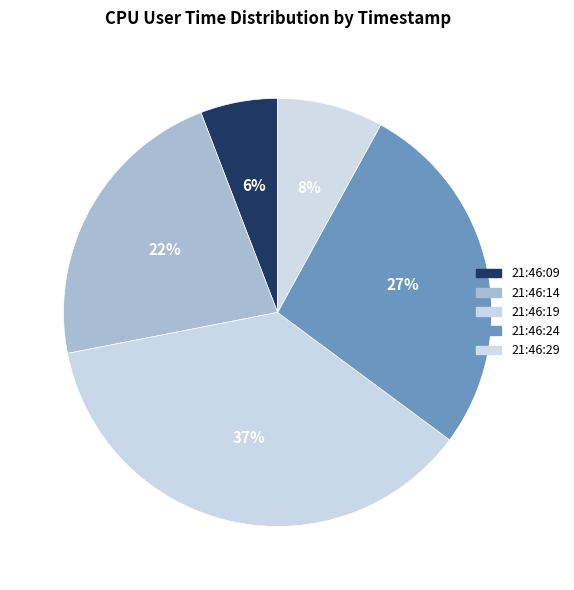

How many slices are in this pie chart?

5